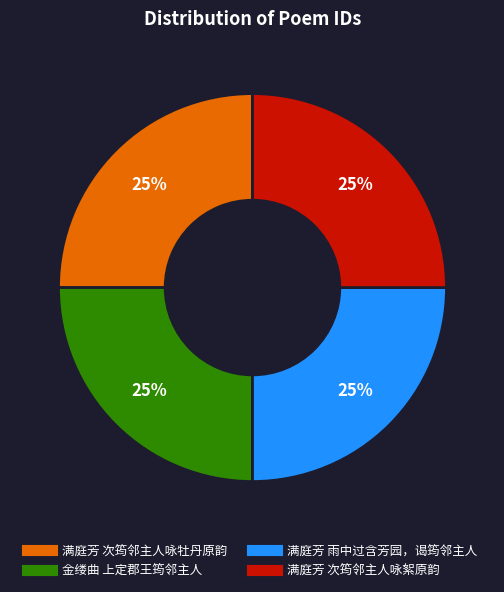

How many slices are in this pie chart?

4